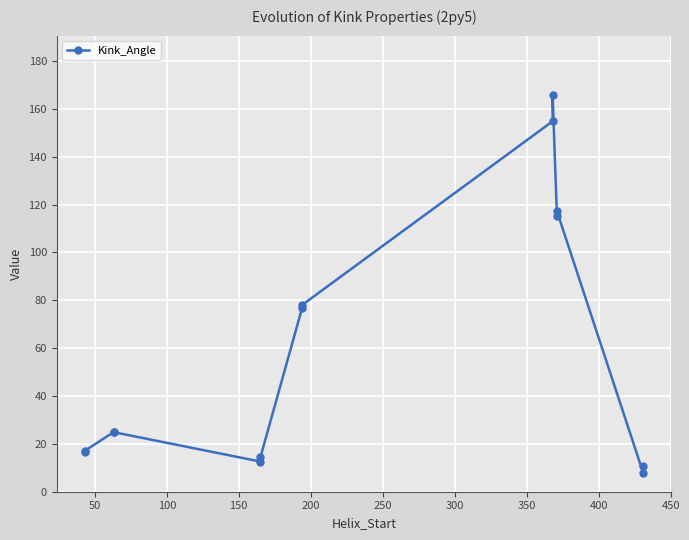

How many series are shown in this chart?

1